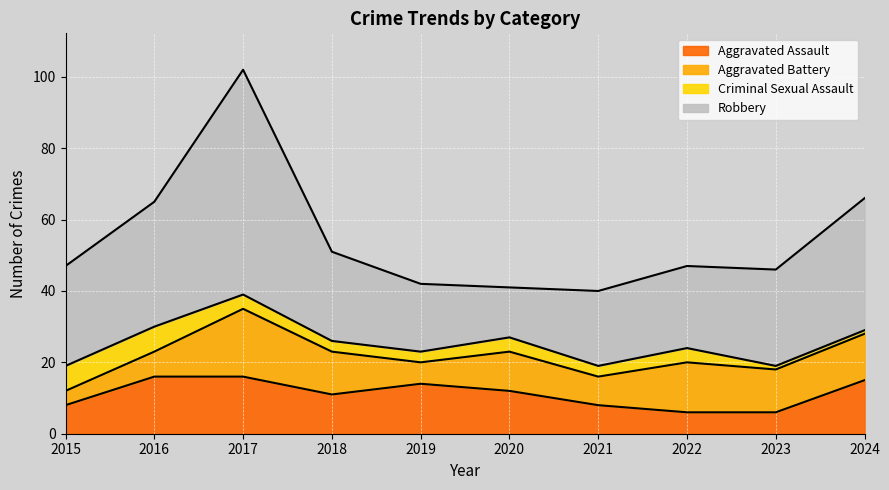

Which category has the lowest value in the Robbery series?

2020